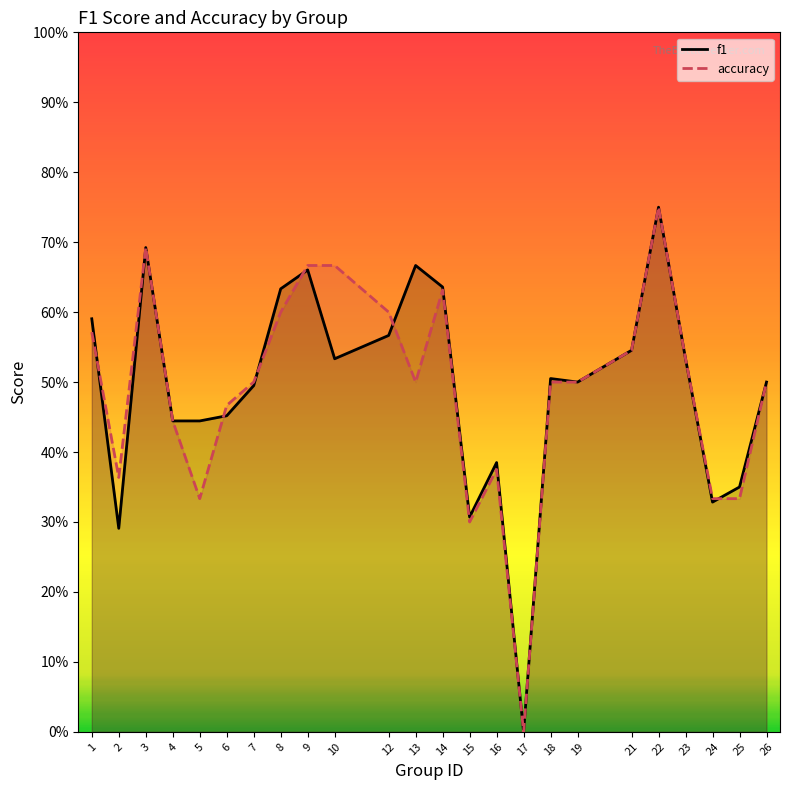

Is the value of accuracy at 3 greater than the value of f1 at 13?

Yes